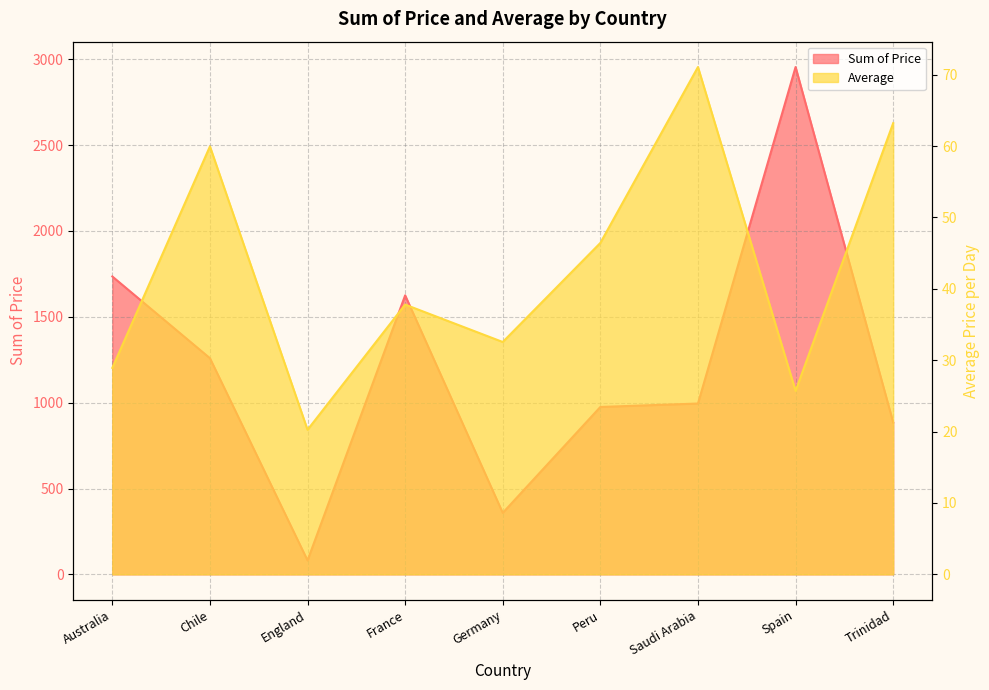

Reading left to right, list all the values displayed in this chart.

Sum of Price: Australia=1735.0	Chile=1259.0	England=81.0	France=1625.0	Germany=358.0	Peru=975.0	Saudi Arabia=995.0	Spain=2955.0	Trinidad=885.0
Average: Australia=28.9	Chile=60.0	England=20.2	France=37.8	Germany=32.5	Peru=46.4	Saudi Arabia=71.1	Spain=25.7	Trinidad=63.2